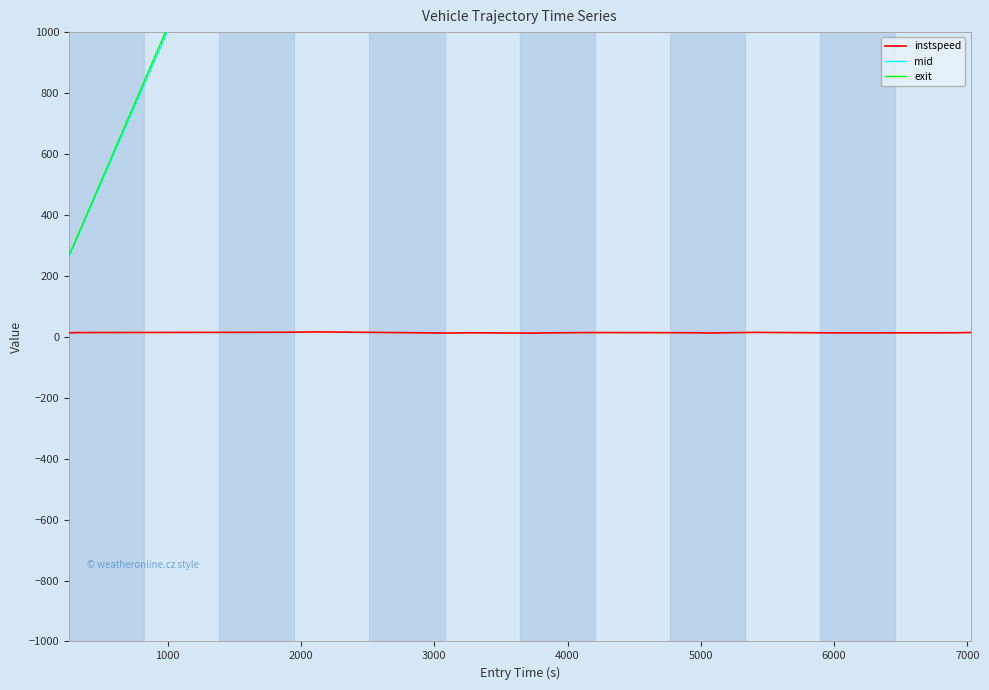

Read the mid value at 2000.

1866.2